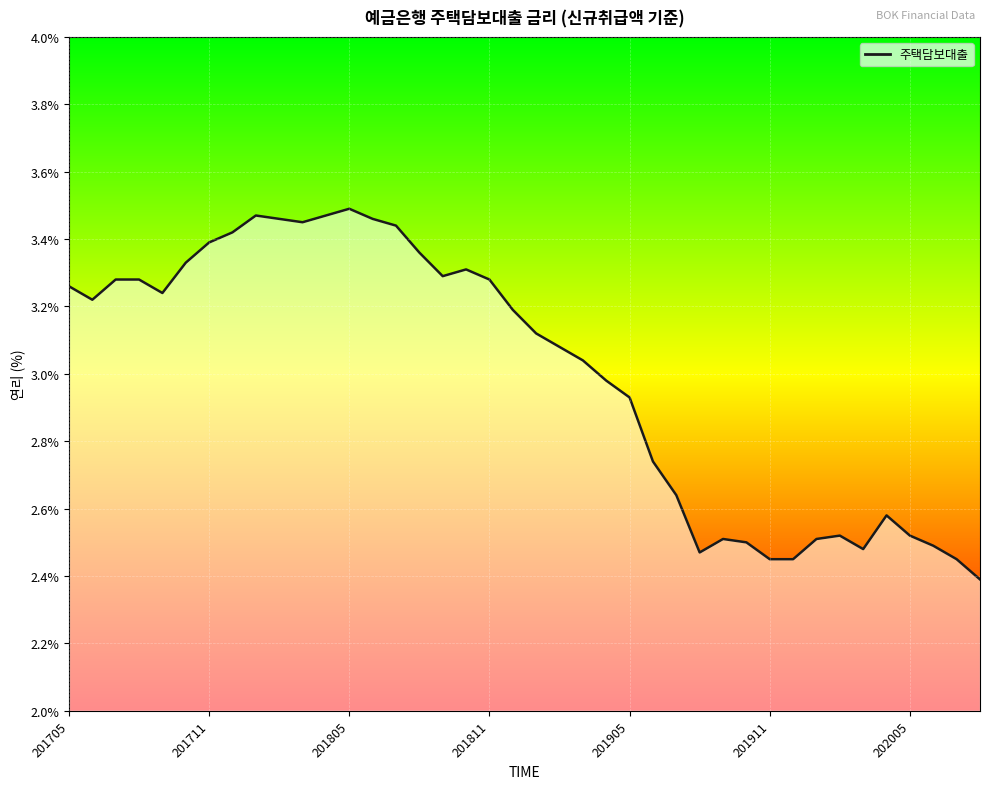

What is the minimum value shown in the chart?

2.4